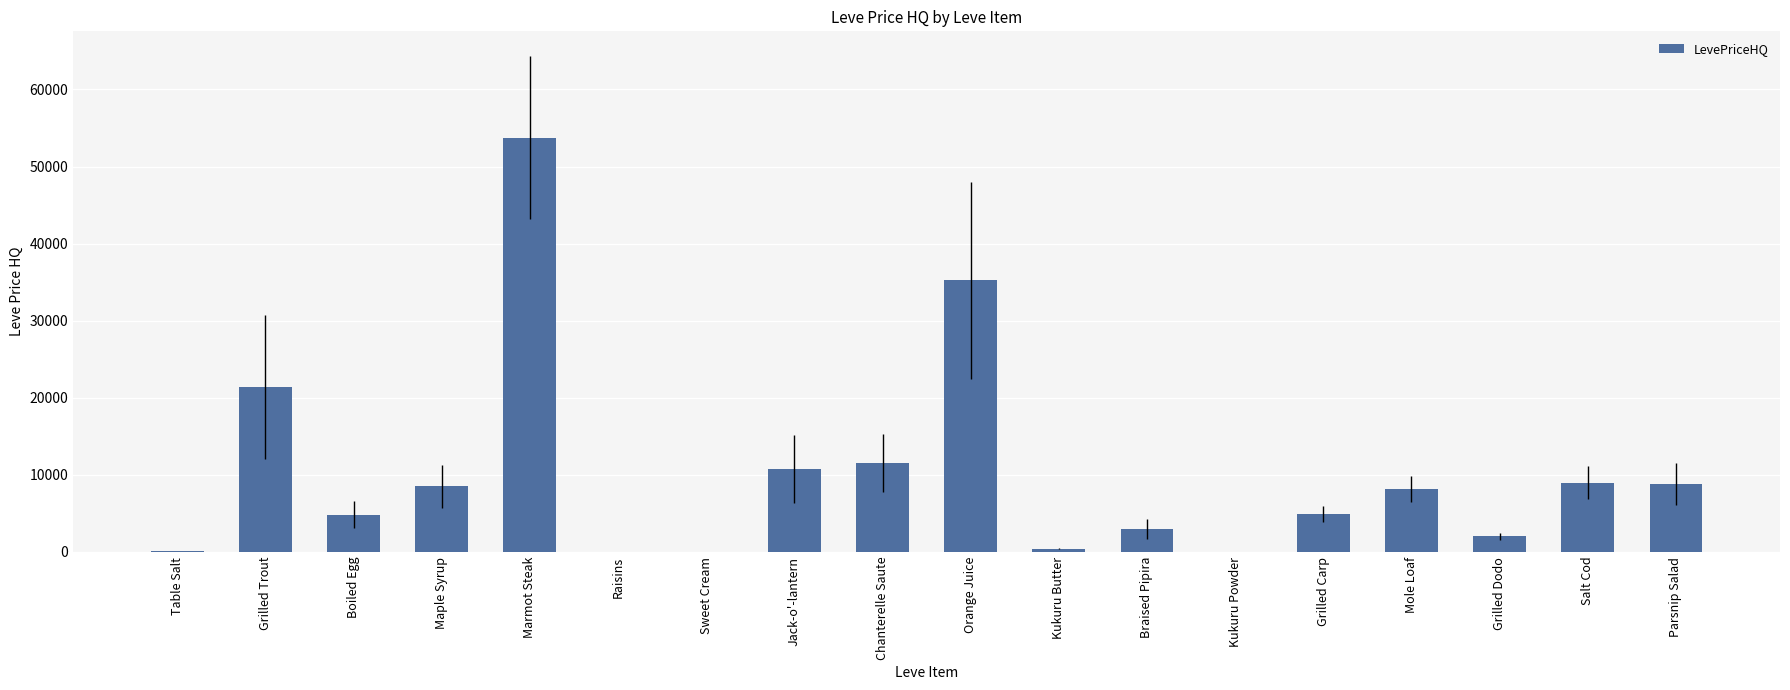

What is the sum of the values at Chanterelle Saute and Grilled Dodo?

13551.6